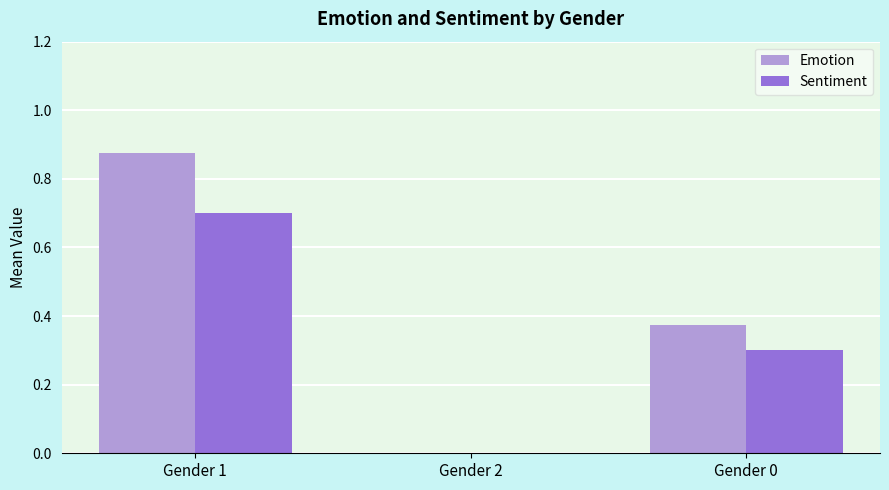

At which label is Emotion closest to 0?

Gender 2